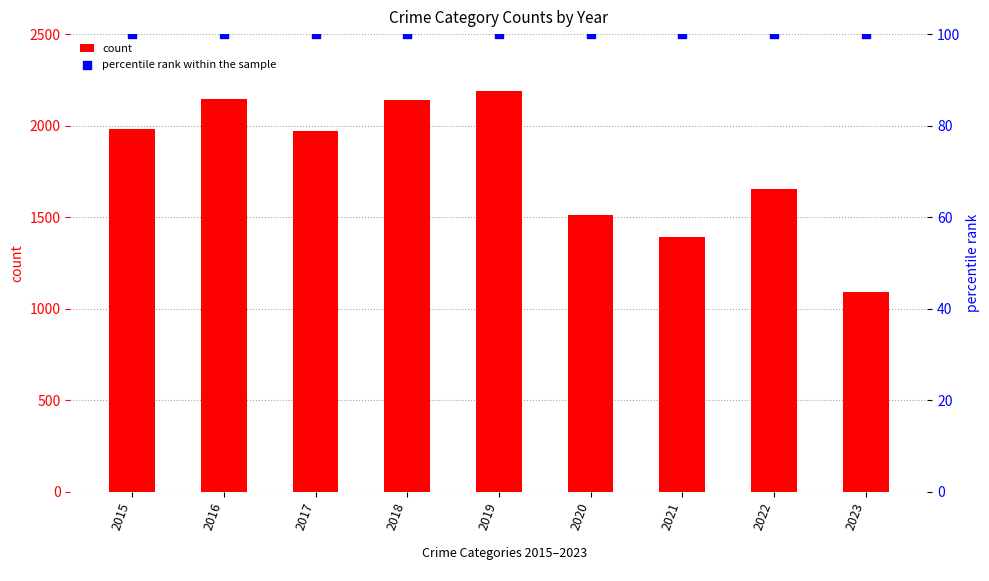

Which series reaches the maximum Y coordinate?

count